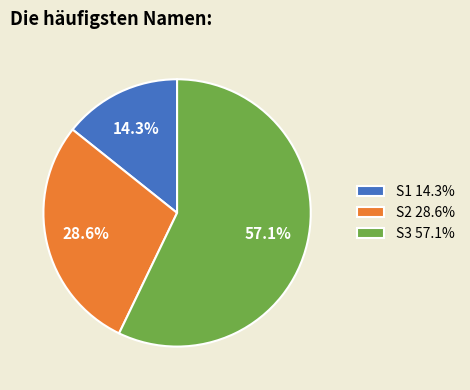

What is the smallest slice in the pie chart?

S1